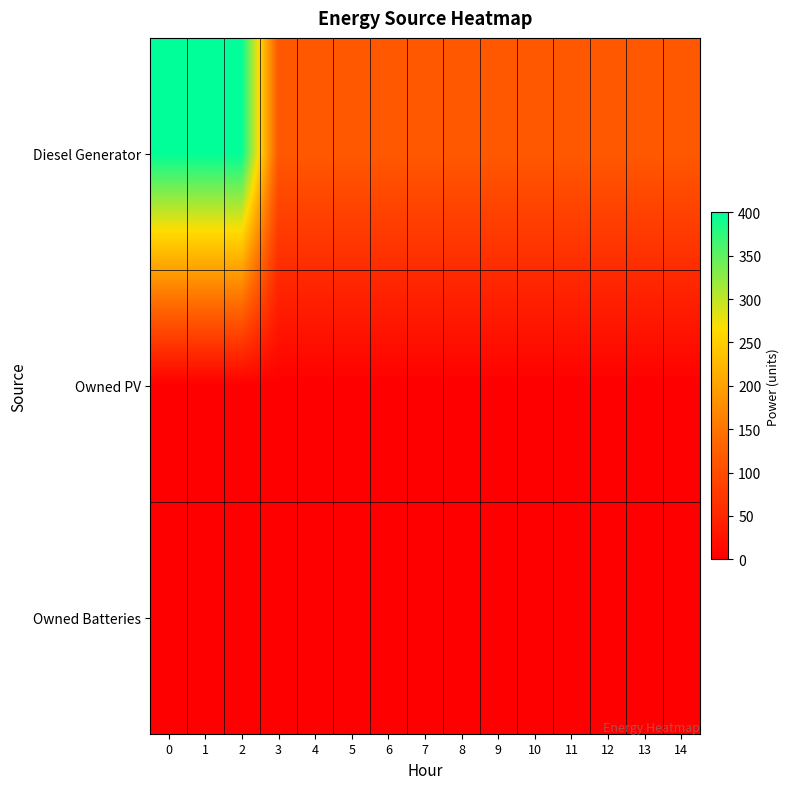

Reading left to right, transcribe all the data shown in this chart.

Diesel Generator: 0=400	1=400	2=400	3=116	4=116	5=116	6=116	7=116	8=116	9=116	10=116	11=116	12=116	13=116	14=116
Owned PV: 0=0	1=0	2=0	3=0	4=0	5=0	6=0	7=0	8=0	9=0	10=0	11=0	12=0	13=0	14=0
Owned Batteries: 0=0	1=0	2=0	3=0	4=0	5=0	6=0	7=0	8=0	9=0	10=0	11=0	12=0	13=0	14=0